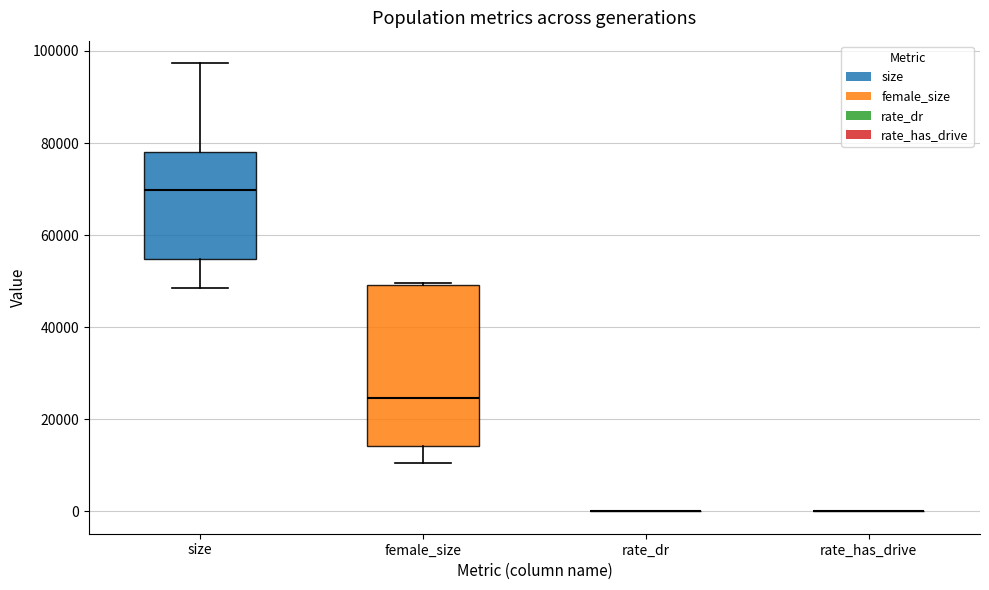

Reading left to right, transcribe this box plot: for each box, give where its median line is, the range the box spans, and where its two whiskers end, as read against the y-axis. The values are not printed on the chart, so give them approximately, as read against the axis.

size: median 70000, box 54000 to 78000, whiskers 48000 to 98000
female_size: median 24000, box 14000 to 50000, whiskers 10000 to 50000
rate_dr: box collapsed to a line at 0, whiskers 0 to 0
rate_has_drive: box collapsed to a line at 0, whiskers 0 to 0